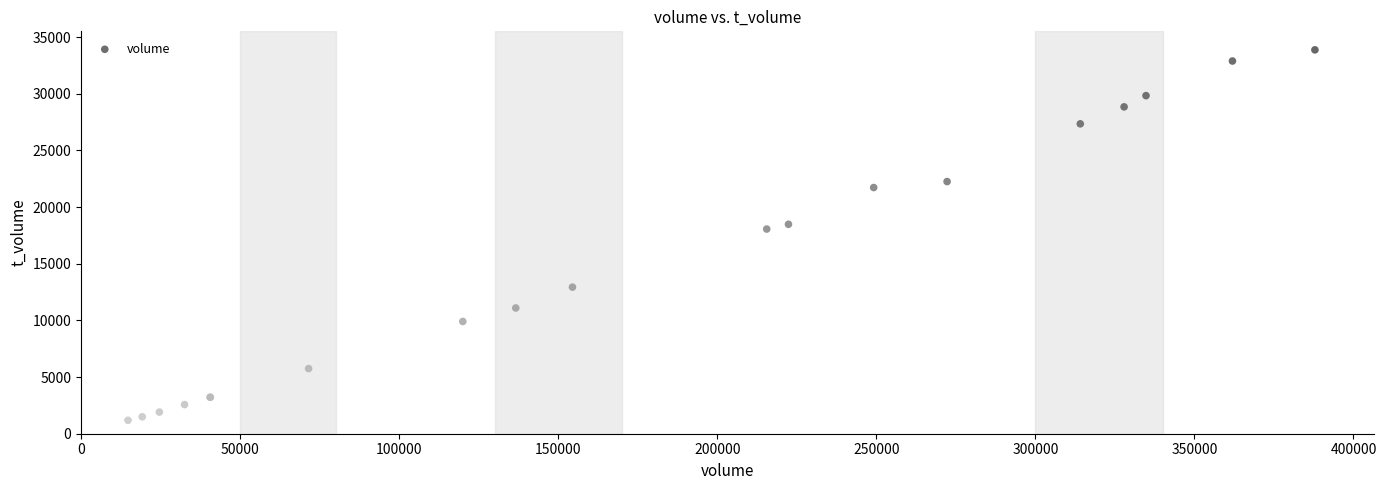

What Y value in the scatter plot is closest to 17527?

18058